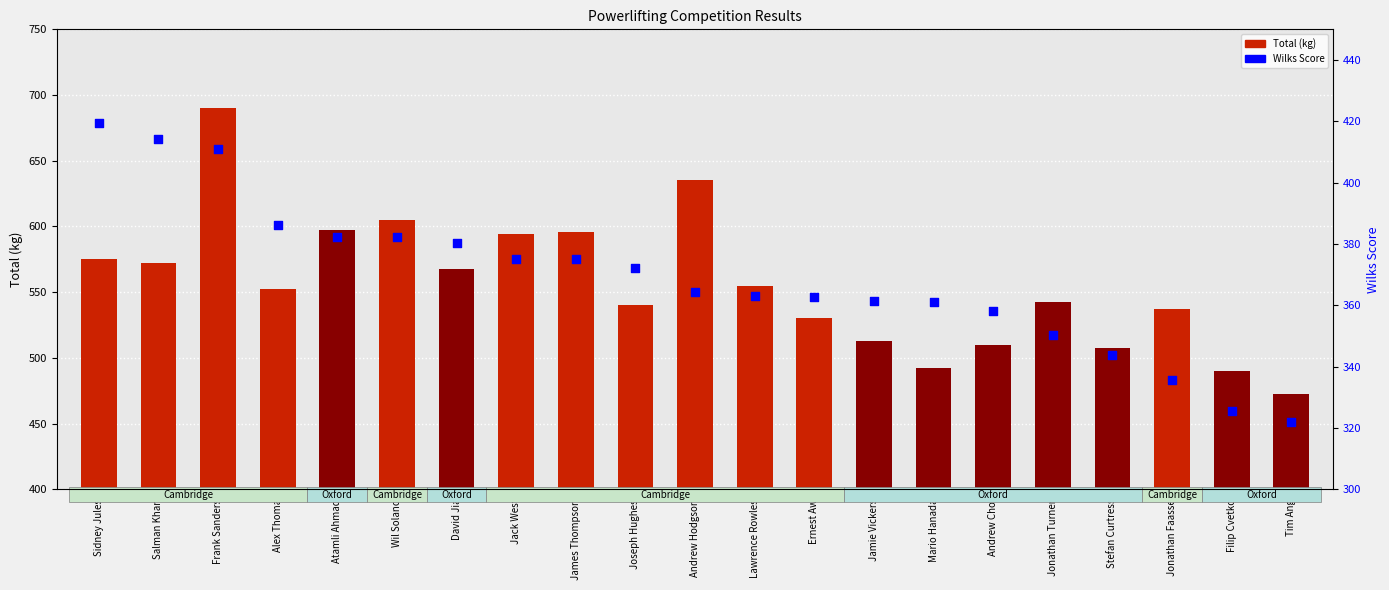

Which series has the largest total across all categories?

Total (kg)